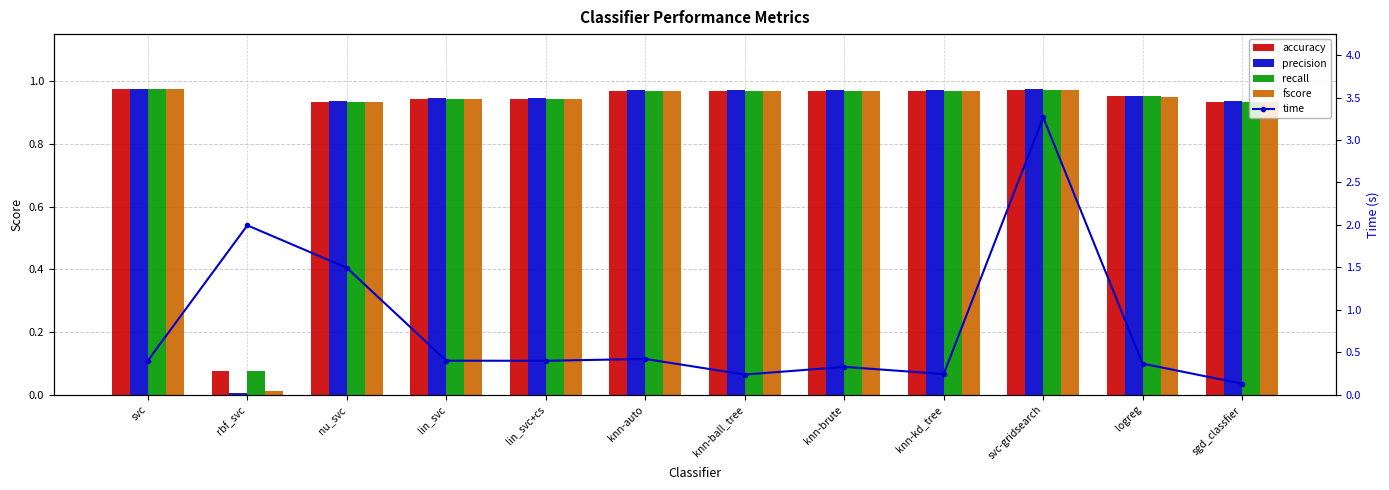

What is the minimum value for accuracy?

0.1